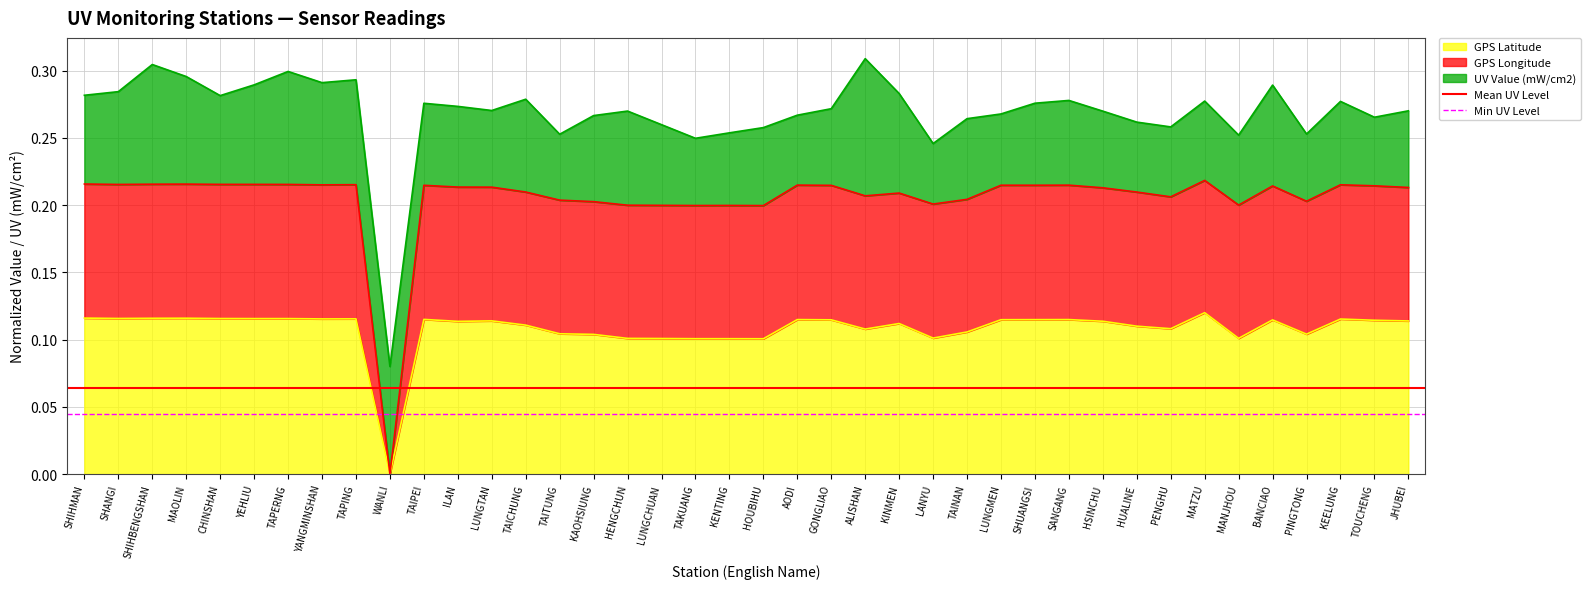

What is the label of the 1st point from the left?

SHIHMAN